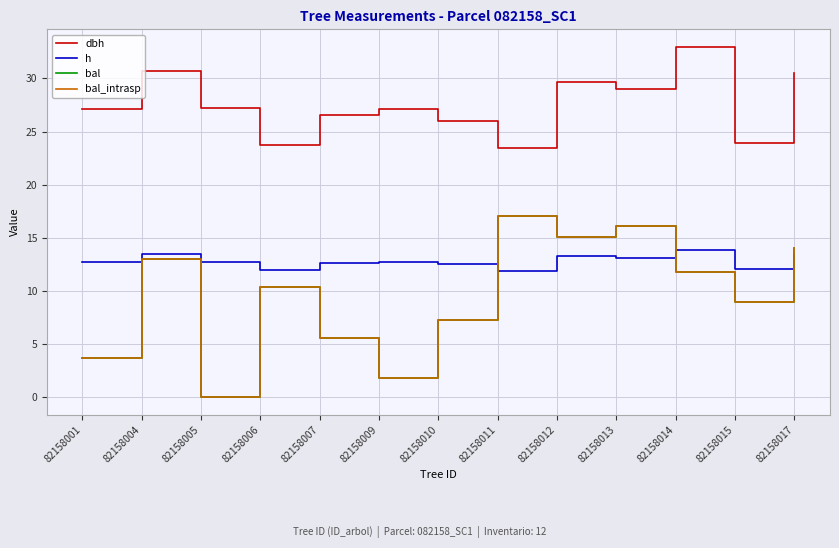

At 82158010, list the series in order from smallest to largest.

bal, bal_intrasp, h, dbh